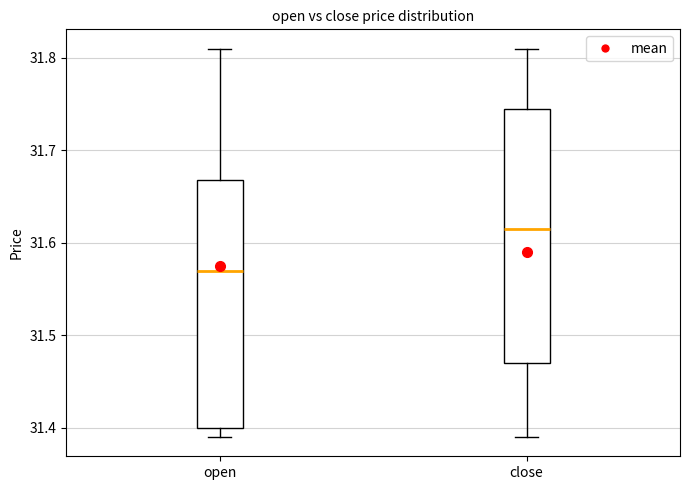

Reading left to right, read every box against the y-axis: the position of its median line, the range the box covers, and the ends of its whiskers. The values are not printed on the chart, so give them approximately, as read against the axis.

open: median 31.57, box 31.40 to 31.67, whiskers 31.39 to 31.81
close: median 31.62, box 31.47 to 31.75, whiskers 31.39 to 31.81